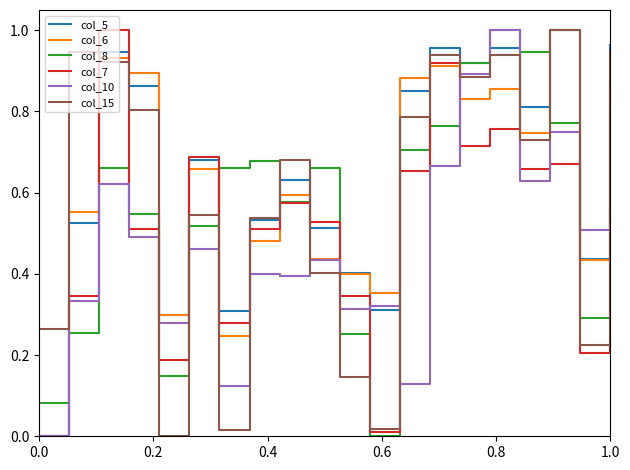

True or false: col_10 and col_7 cross at least once.

True